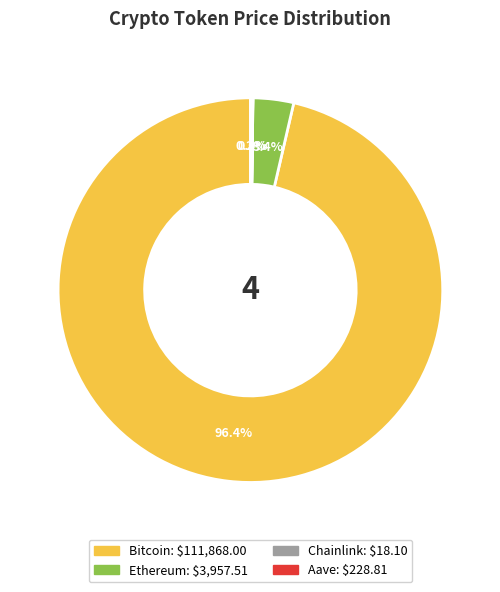

What portion of the pie excludes Ethereum?

96.6%